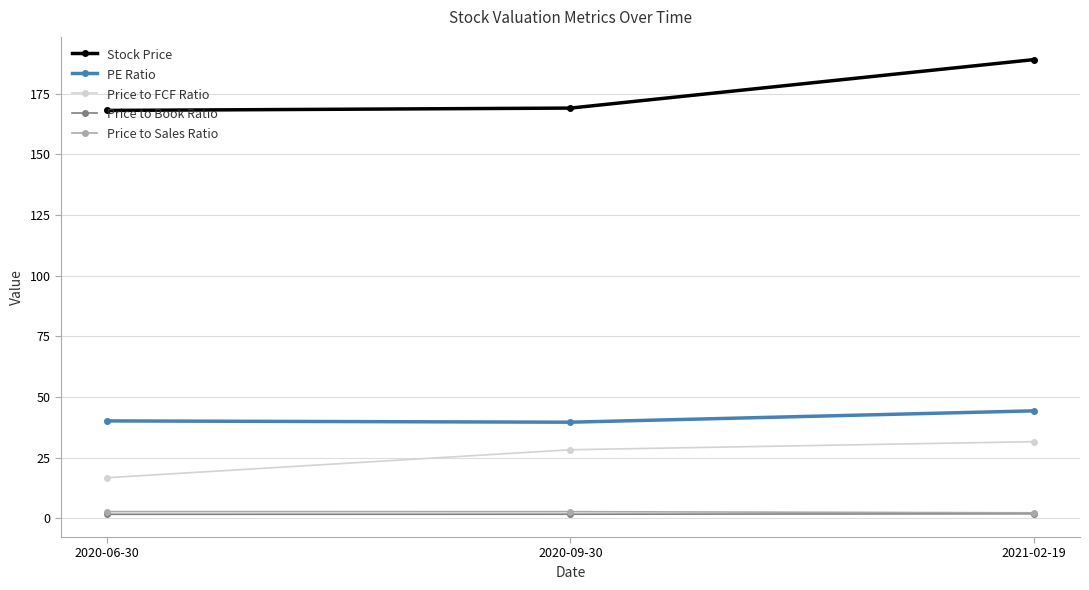

What is the difference between the highest and lowest values at 2021-02-19?

187.2